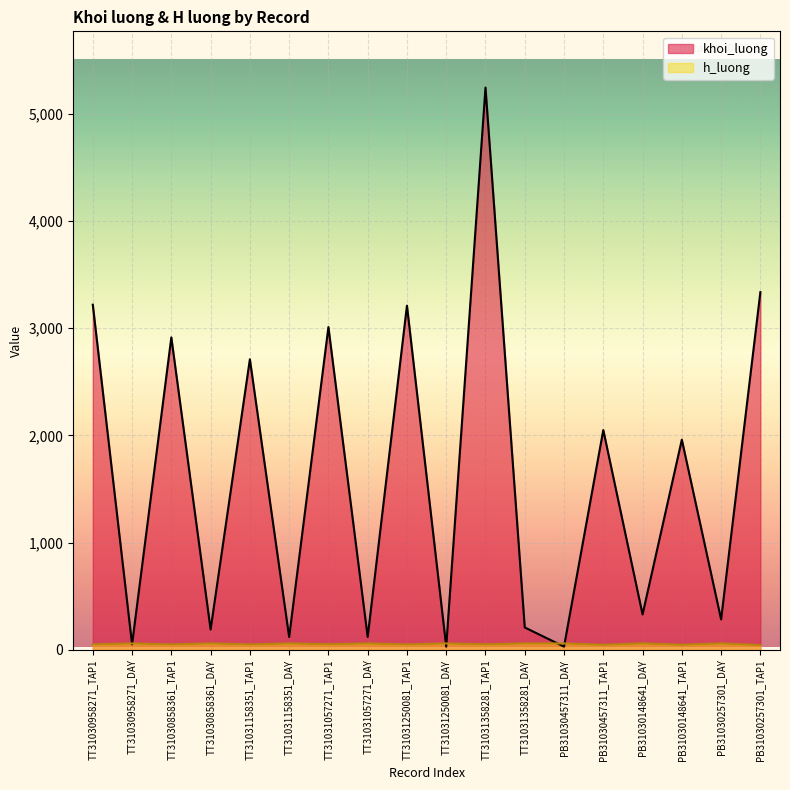

At how many categories does at least one series exceed 2280?

7